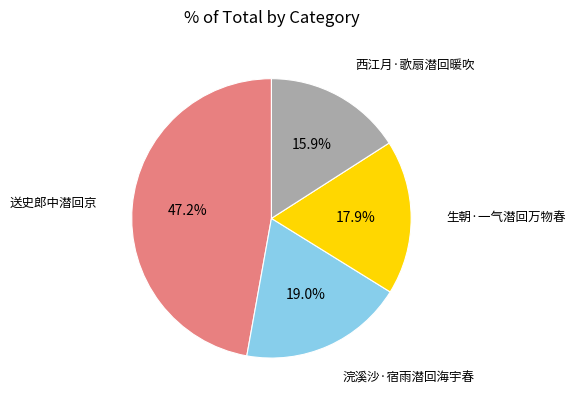

Count the number of slices in the pie.

4